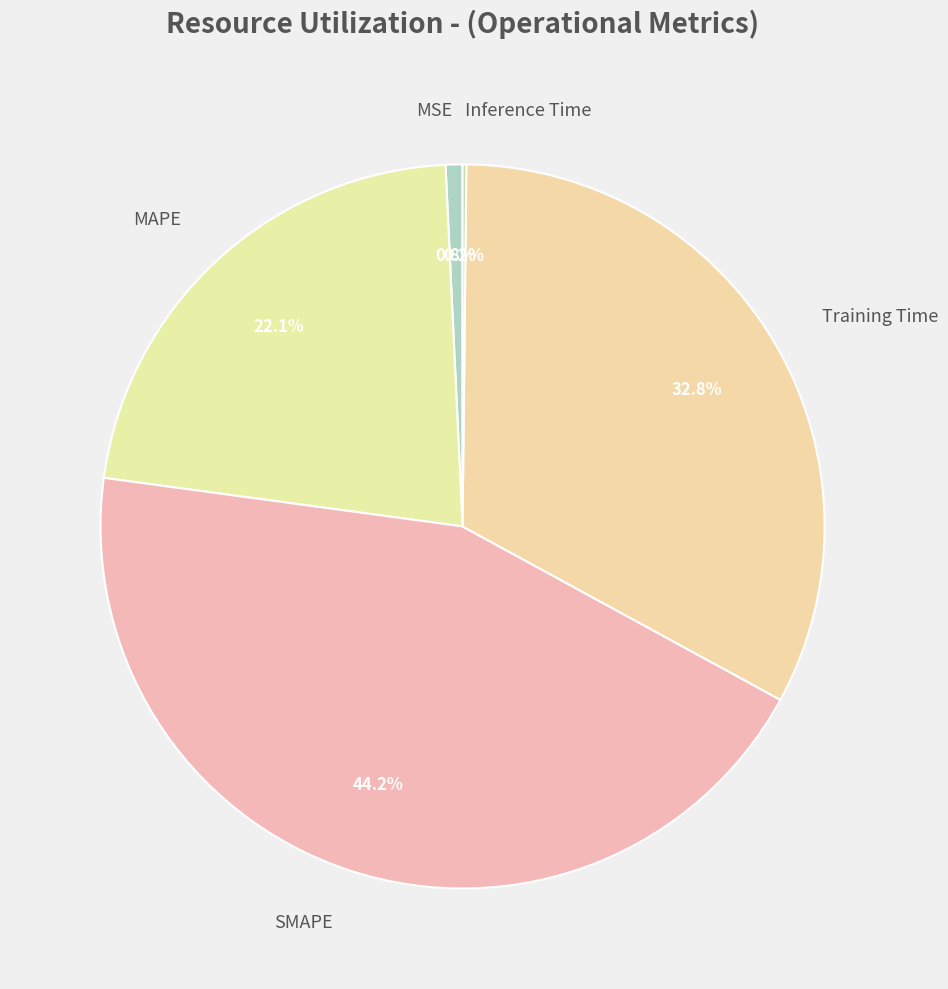

Is MSE the majority of the pie?

No